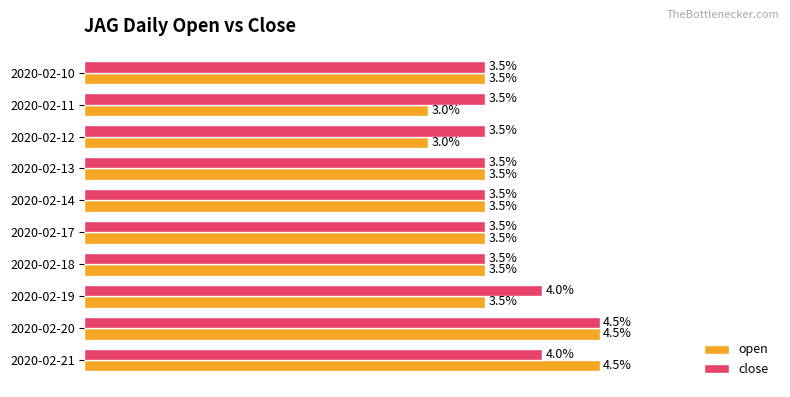

What are all the series names shown in the legend?

open, close